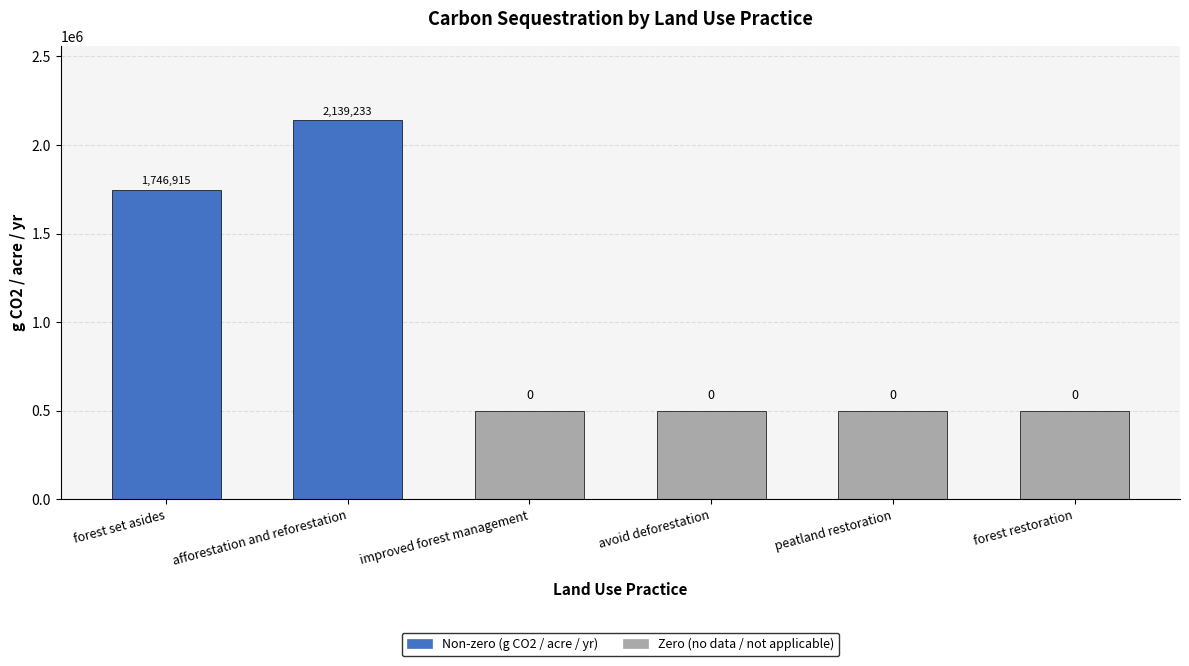

List the labels in order of value, largest first.

afforestation and reforestation, forest set asides, improved forest management, avoid deforestation, peatland restoration, forest restoration